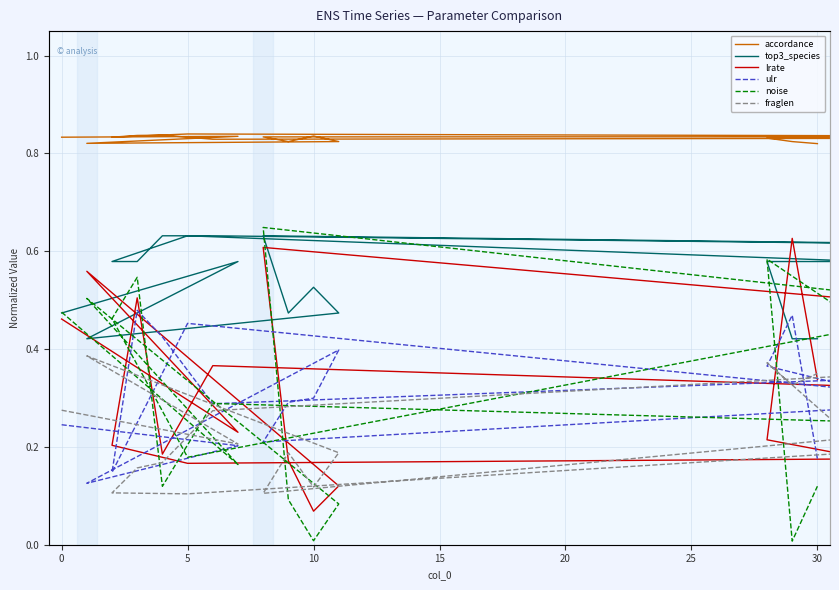

Is the value of accordance at 11 greater than the value of fraglen at 16?

Yes